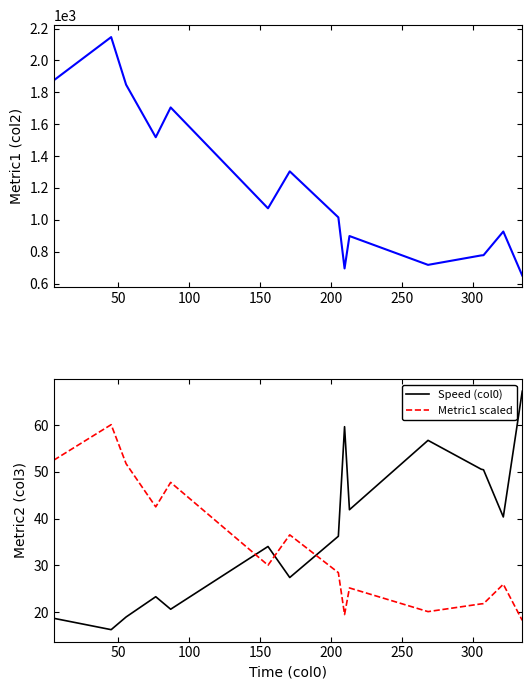

Count the number of data series in this chart.

3